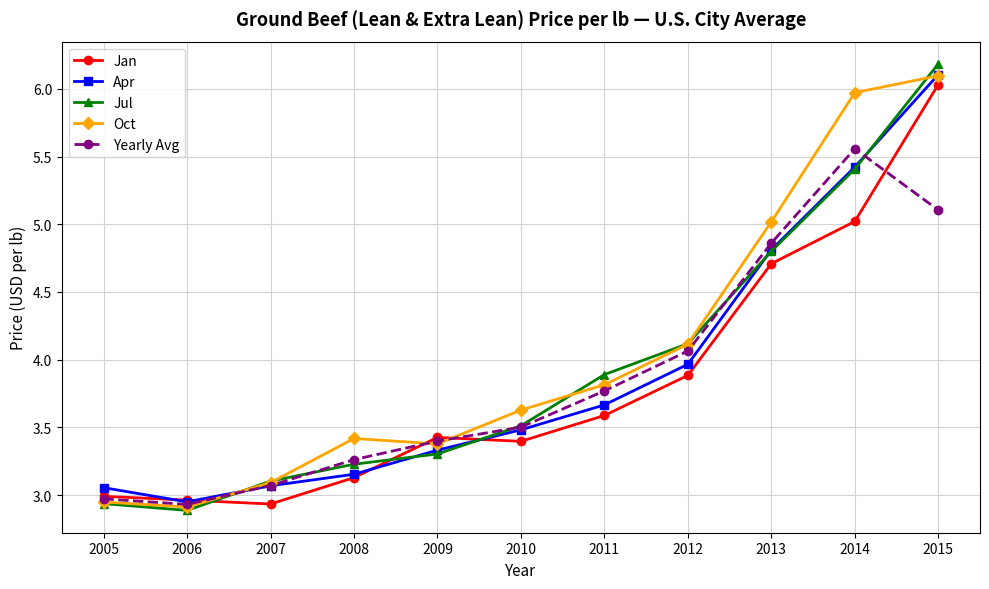

Which category has the highest value in the Yearly Avg series?

2014